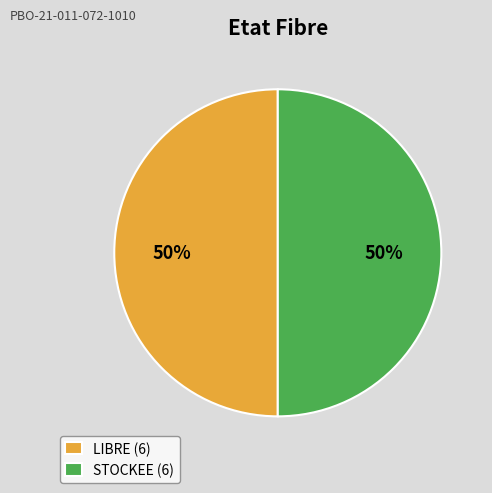

To the nearest percent, what is the average slice percentage?

50%